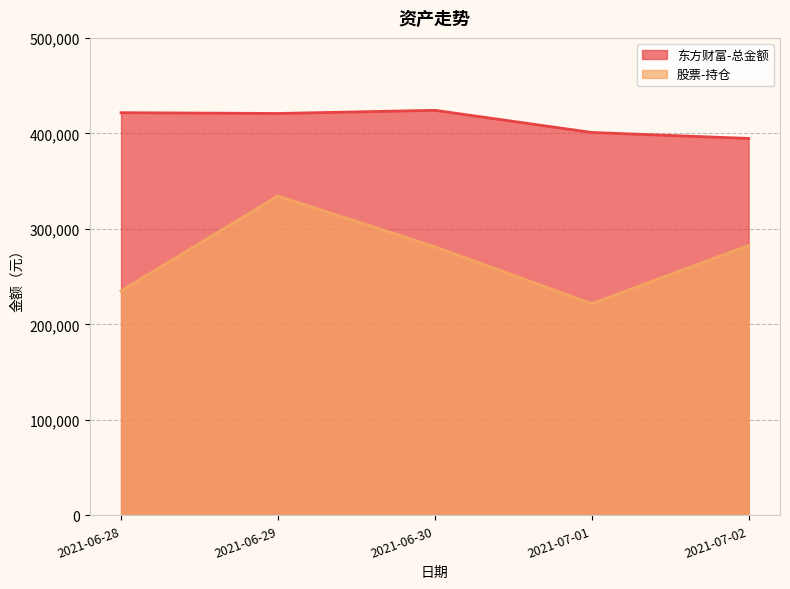

The value of 东方财富-总金额 at 2021-07-02 is 394703.6. True or false?

True